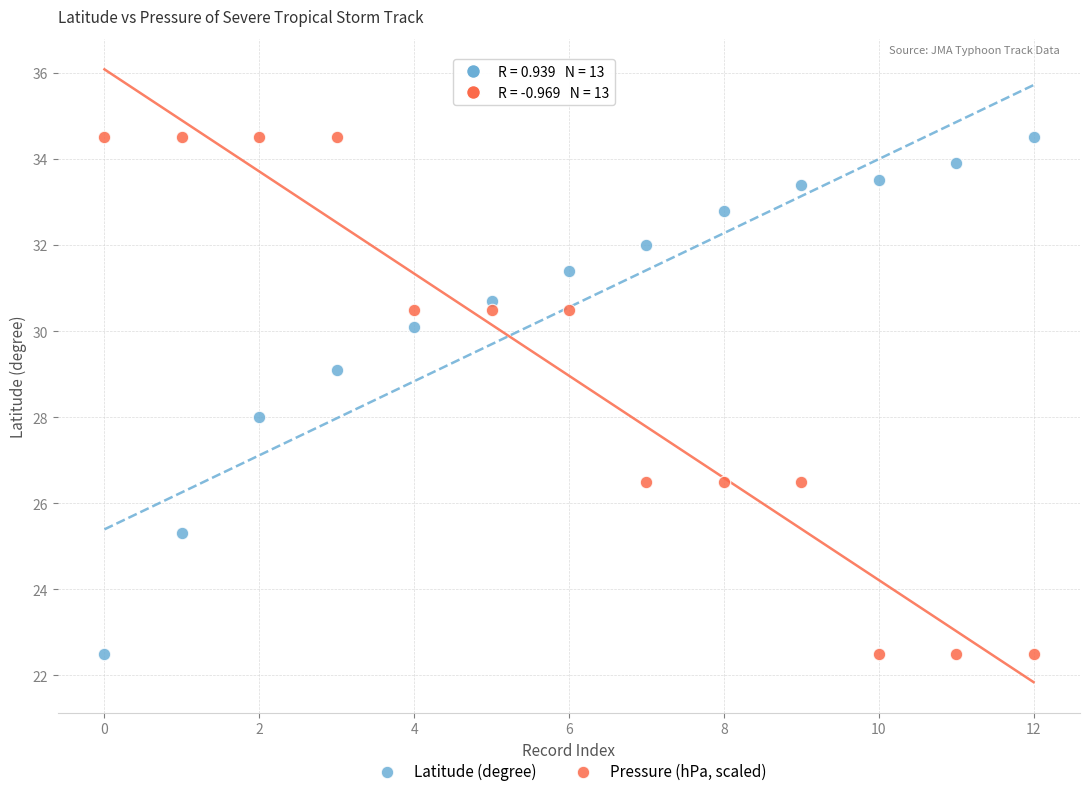

Across all data points, what is the range of Y values (max minus min)?

12.0